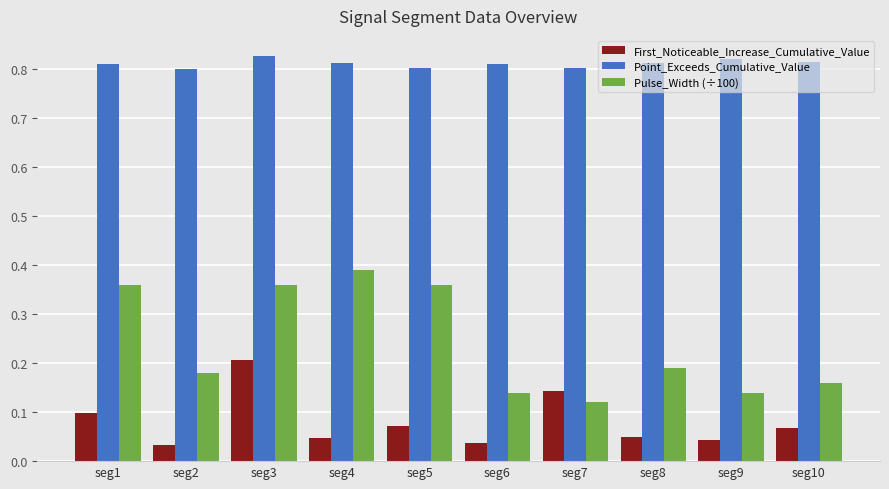

At which label does Pulse_Width (÷100) reach its minimum?

seg7